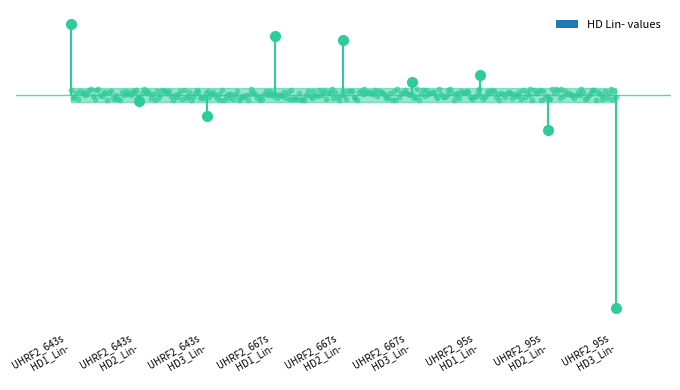

Which series contains the lowest Y value?

HD3_Lin-